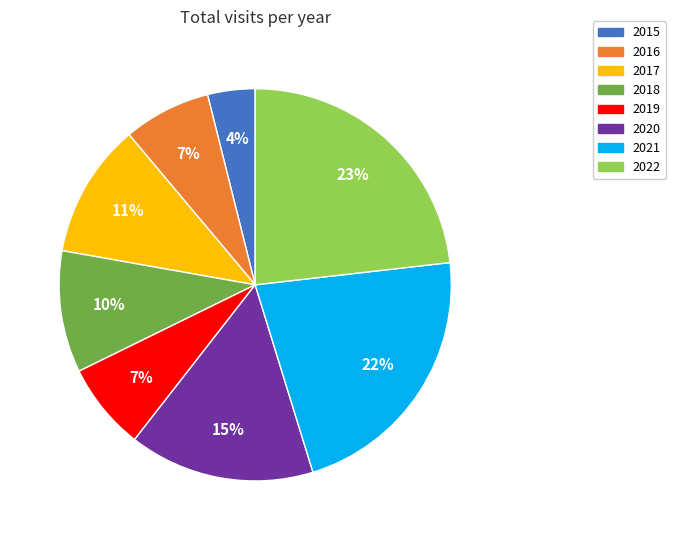

To the nearest percent, what is the difference between the largest and smallest slice percentages?

19%